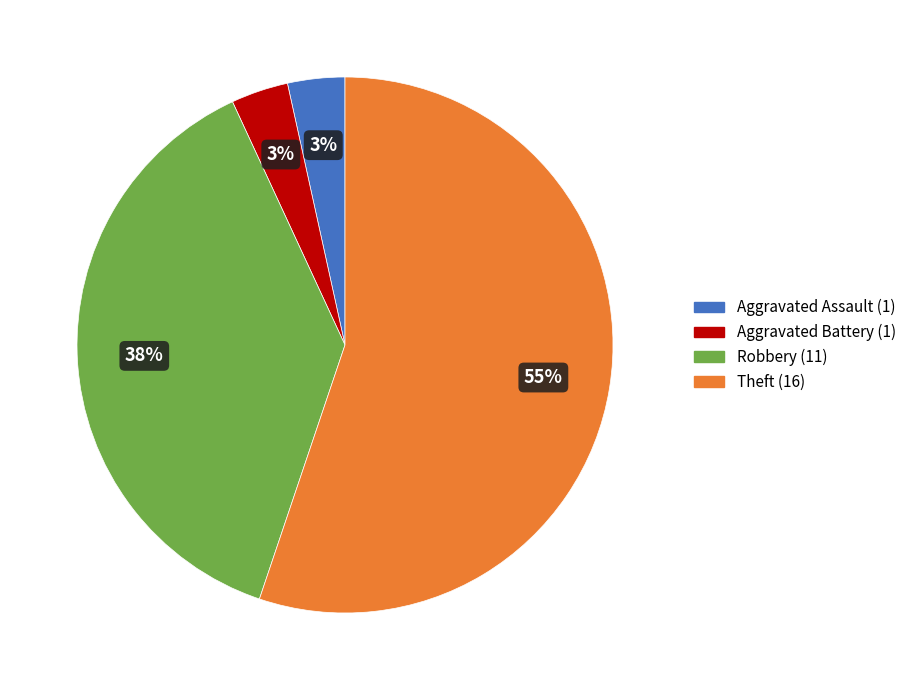

Approximately how many times larger is the value at Aggravated Battery compared to Aggravated Assault?

1.0